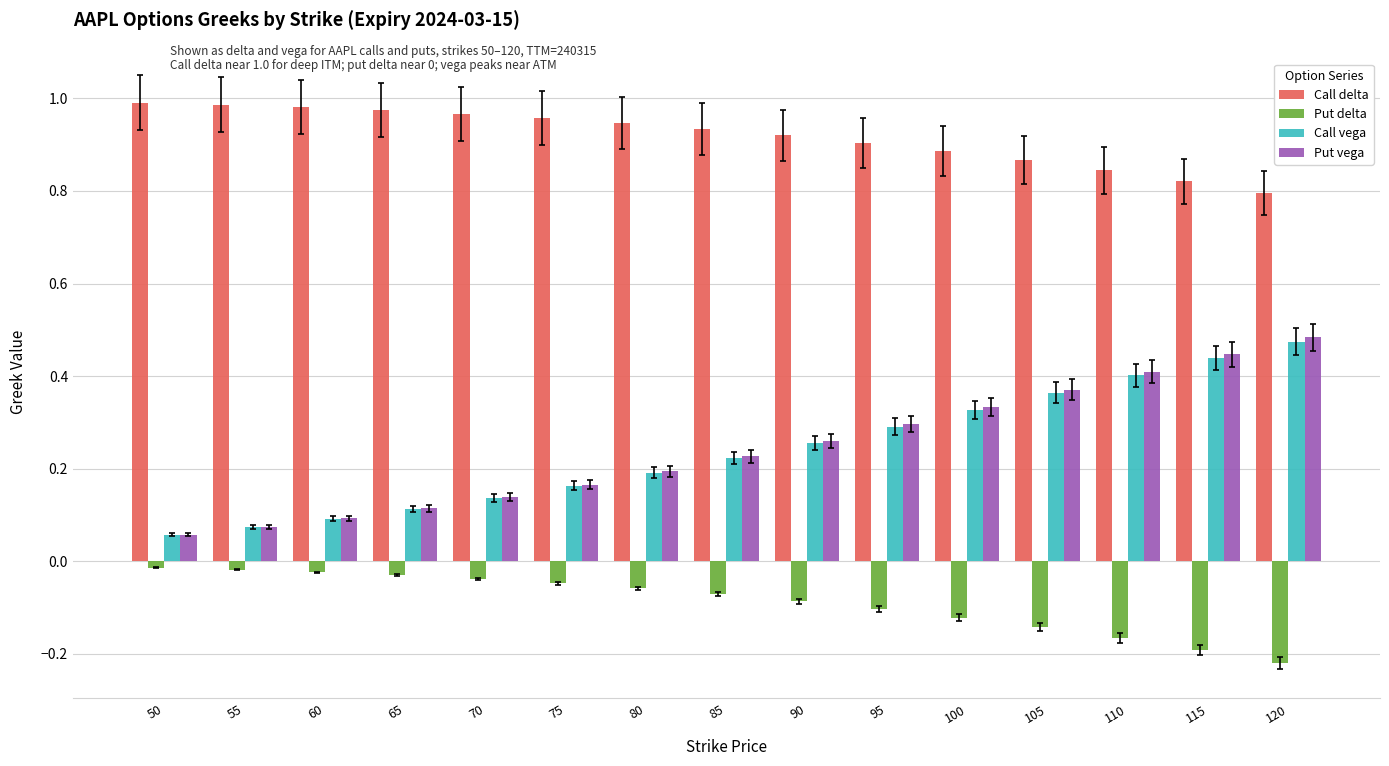

The value of Put delta at 115 is -0.3. True or false?

False